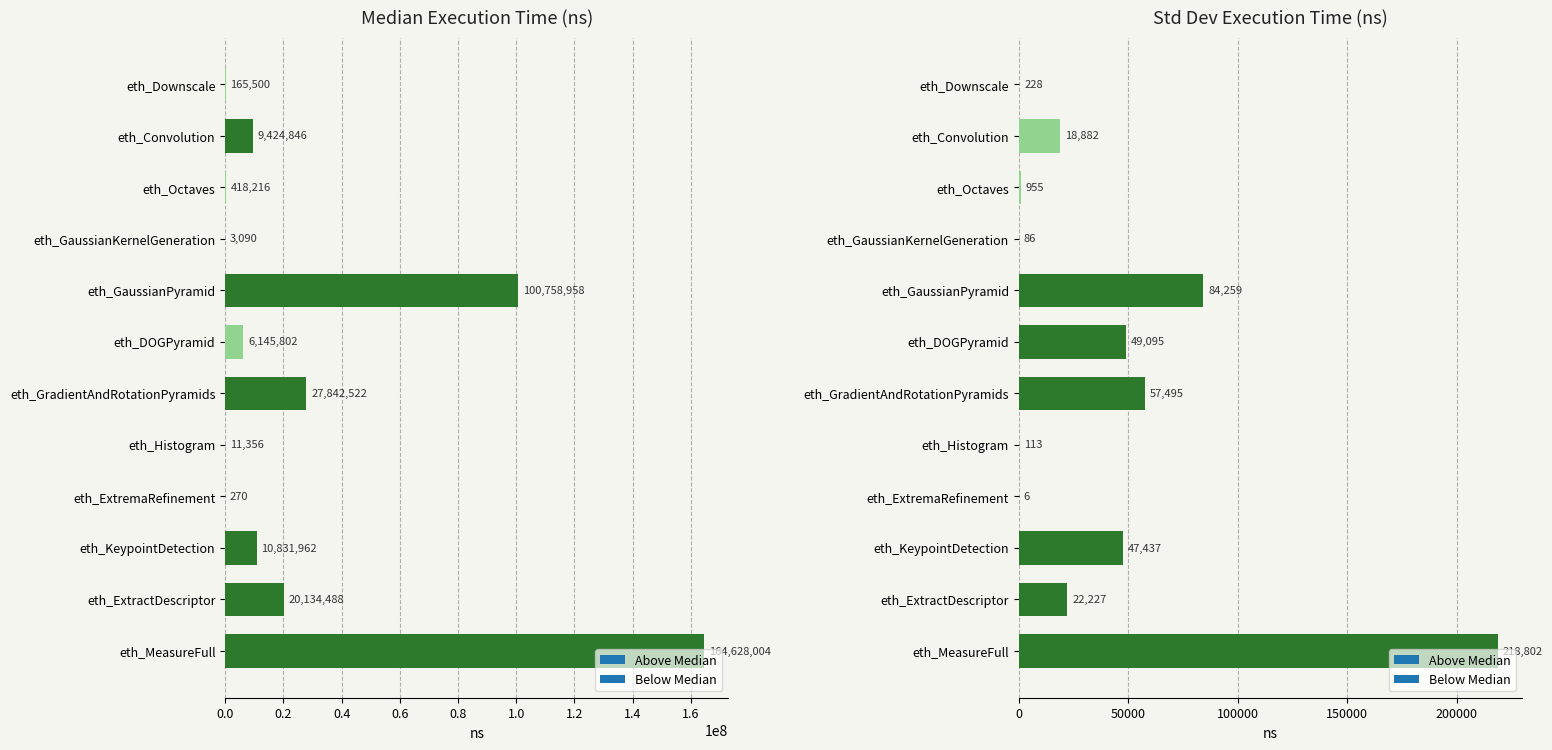

Which category has the highest value across all series?

eth_MeasureFull